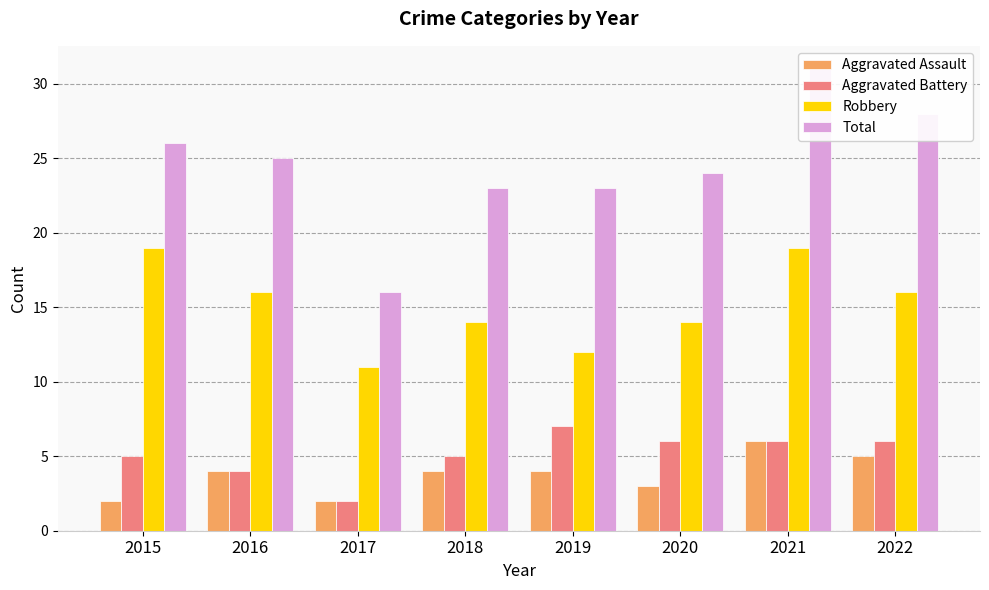

What value does the Total series have at 2022, to the nearest 5?

30